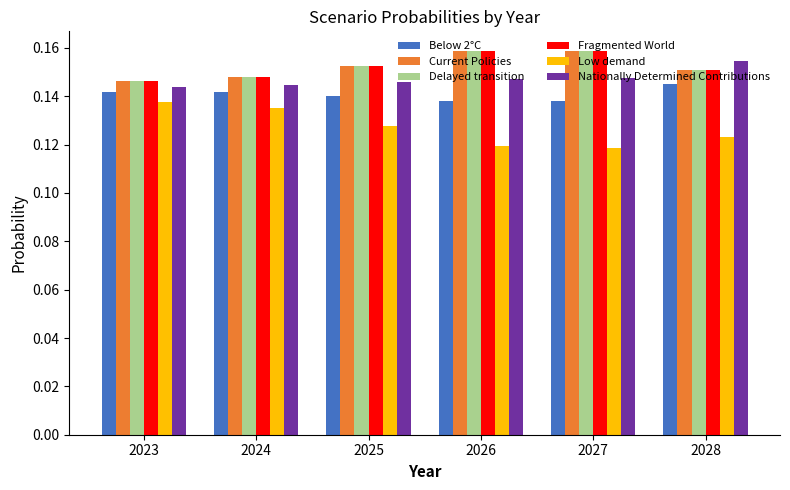

The value of Nationally Determined Contributions at 2028 is 0.3. True or false?

False